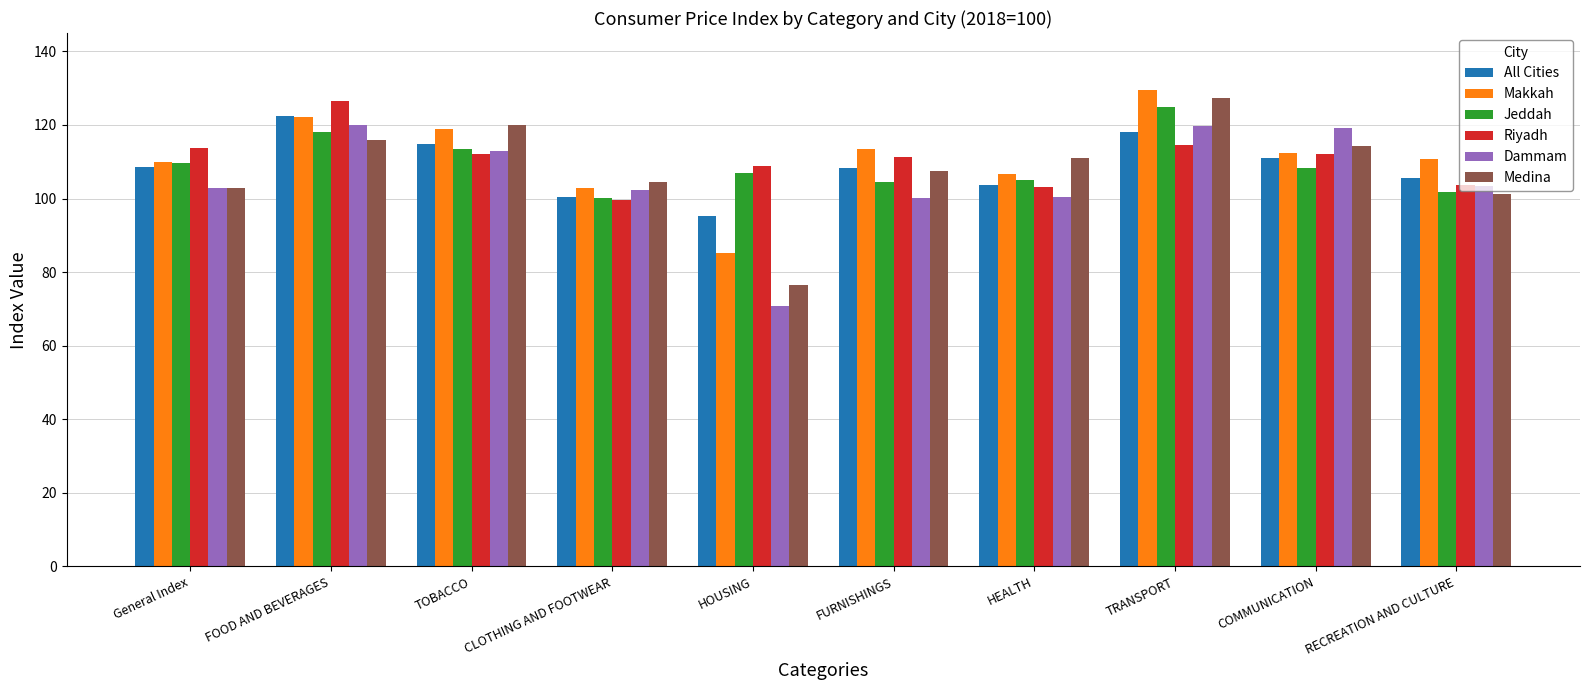

What is the difference between the second highest and minimum values in the Dammam series?

48.7